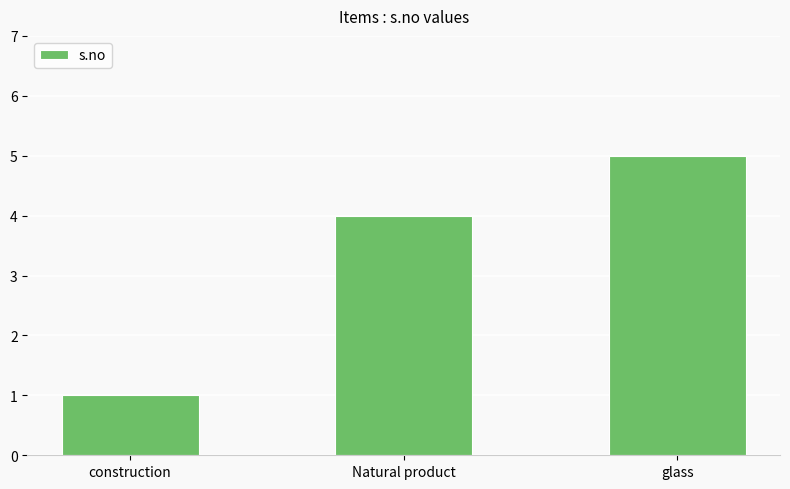

What is the average value?

3